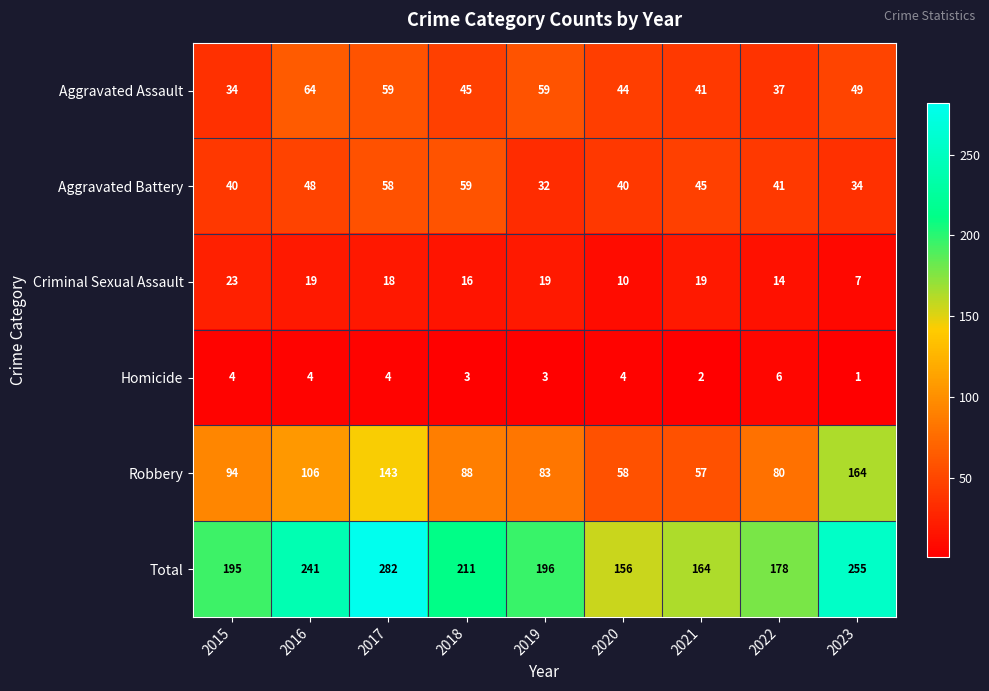

What is the total value across all series at 2020?

312